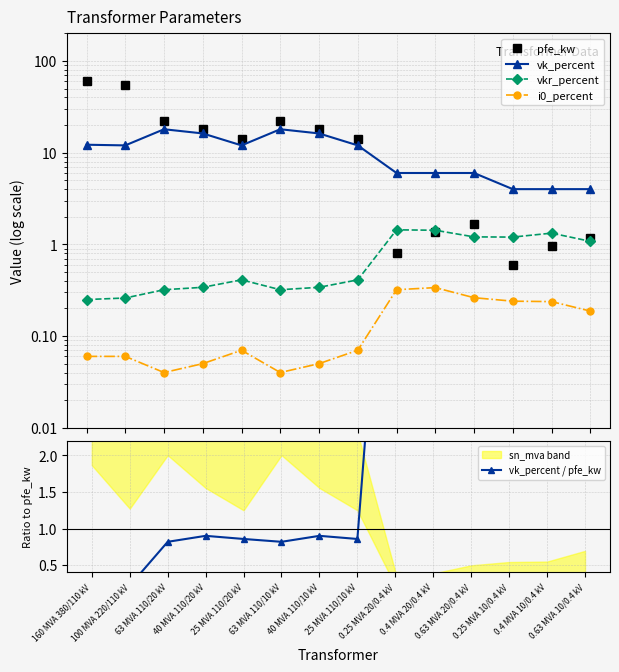

Rank the series by their maximum value, from lowest to highest.

i0_percent, vkr_percent, vk_percent / pfe_kw, vk_percent, pfe_kw